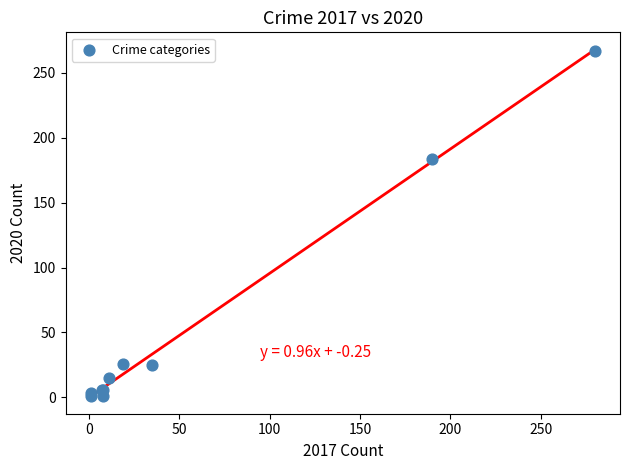

What Y value in the scatter plot is closest to 134?

184